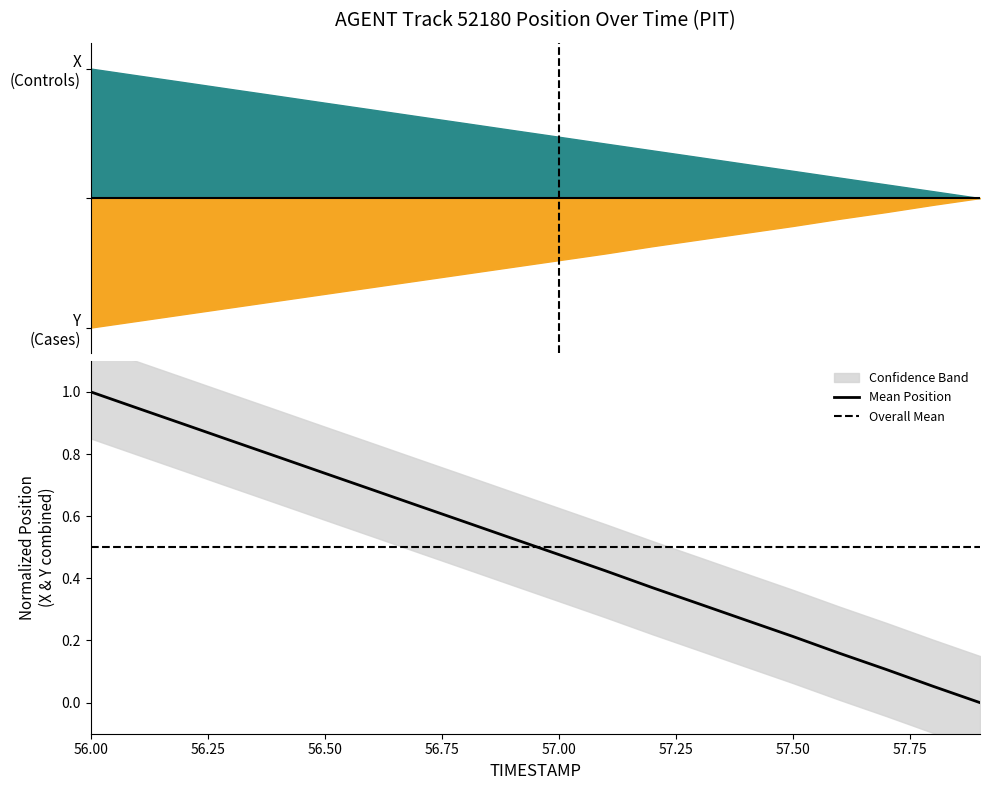

True or false: Mean Position has a value of 0.3 at 56.50.

False